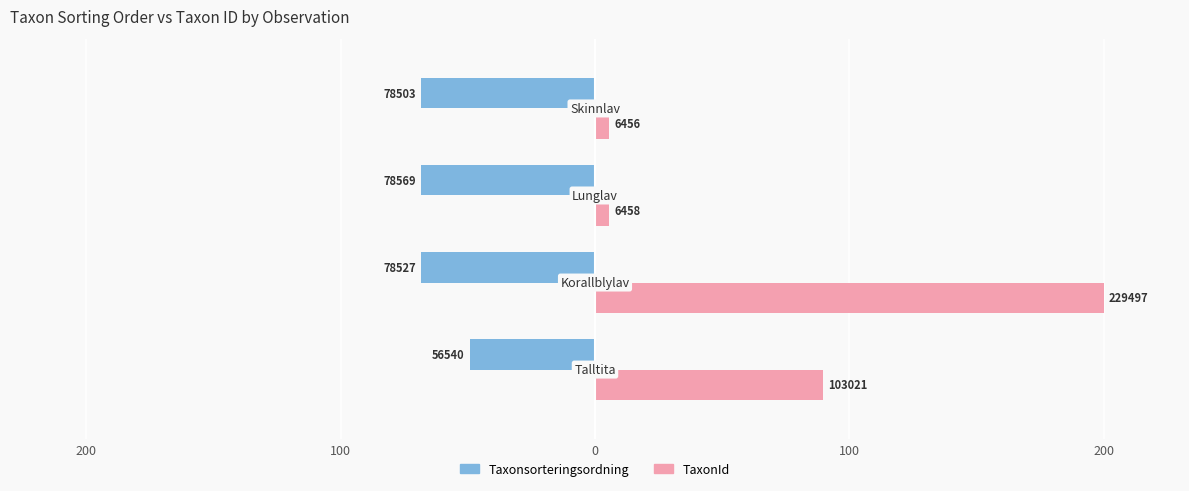

What are all the series names shown in the legend?

Taxonsorteringsordning, TaxonId